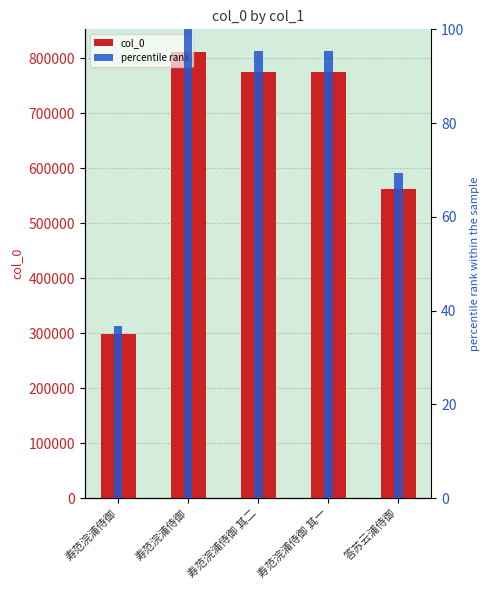

Reading right to left, extract all data points from this chart.

col_0: 562759.0	774293.0	774294.0	812164.0	298263.0
percentile rank: 69.3	95.3	95.3	100.0	36.7